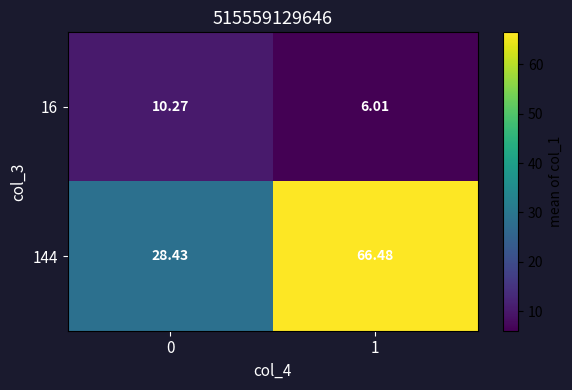

Is the value of 16 at 0 greater than the value of 144 at 0?

No